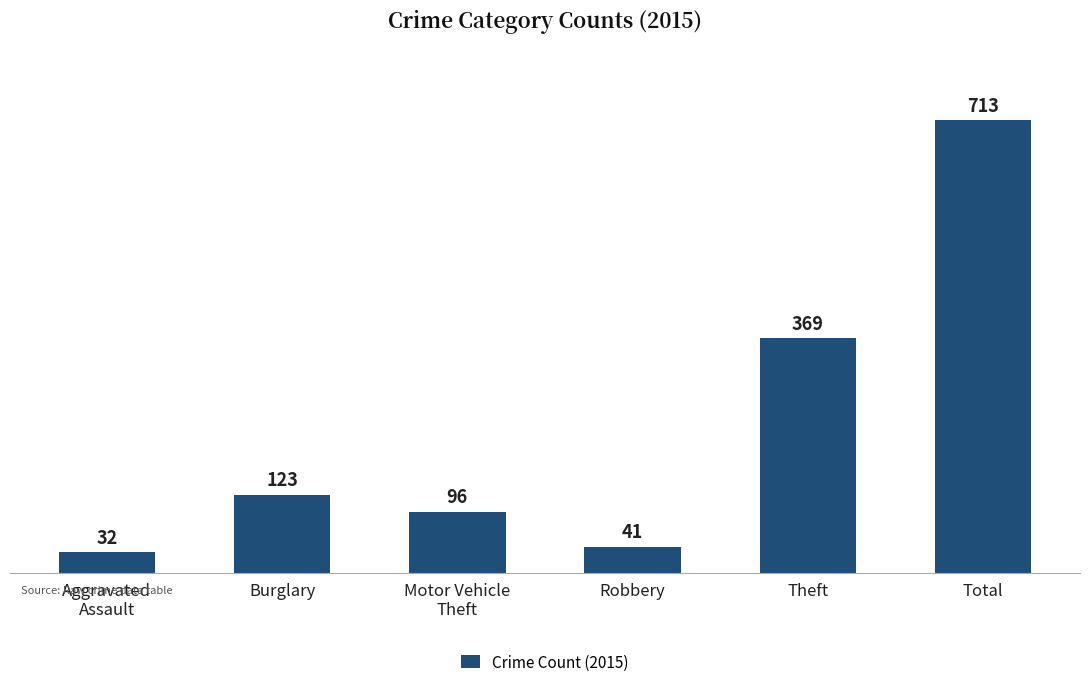

What is the difference between the second highest and second lowest values?

328